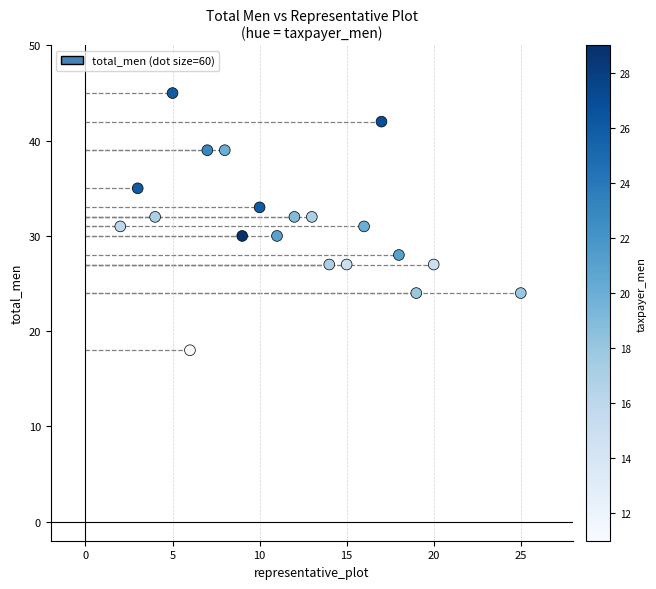

What is the range of Y values (max minus min)?

27